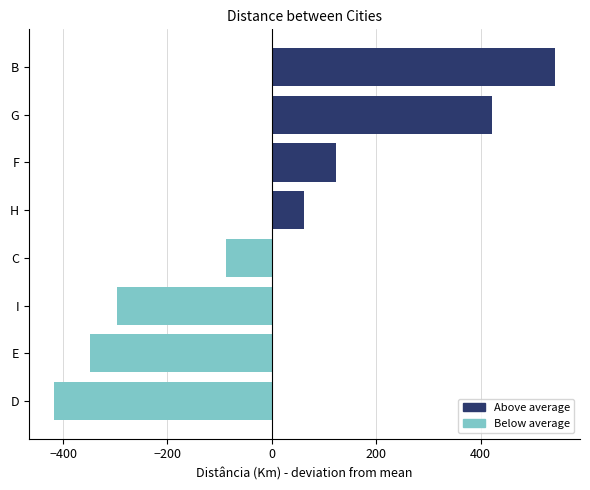

The value at E is -347.5. True or false?

True